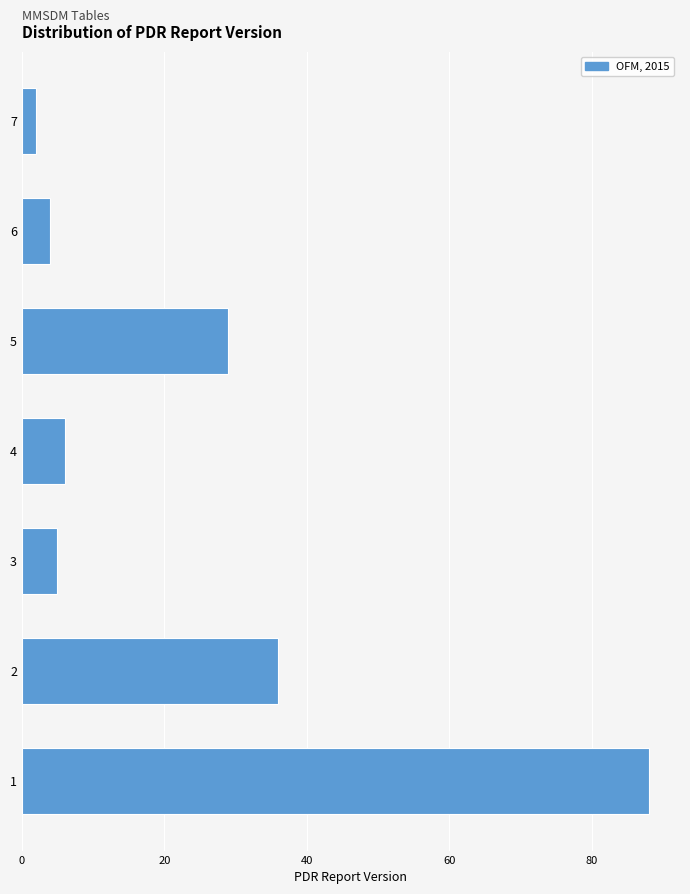

Reading bottom to top, what are all the values shown in this chart?

88	36	5	6	29	4	2